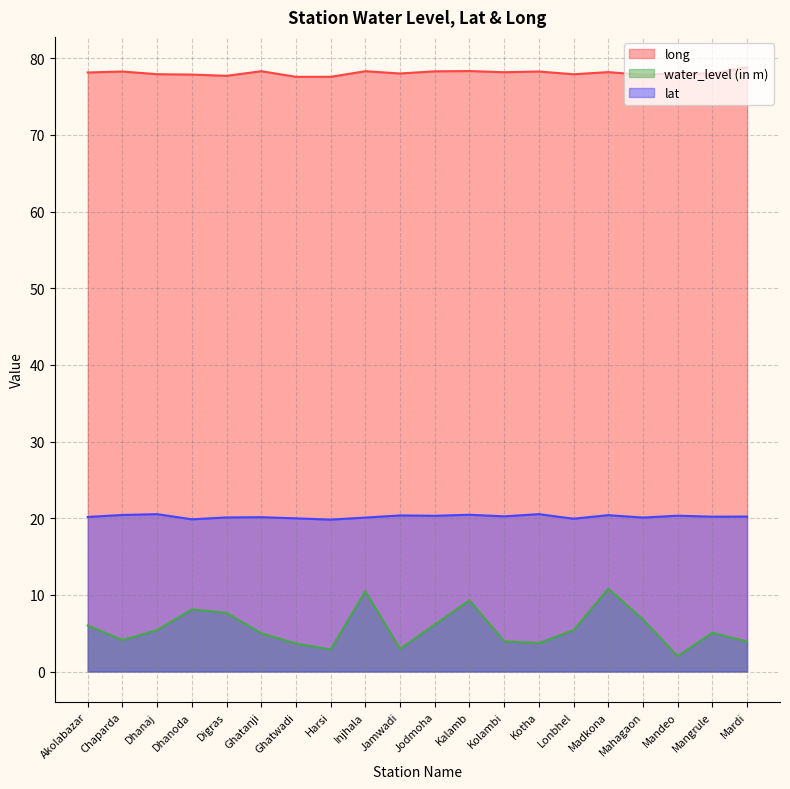

What is the average value of the lat series?

20.2